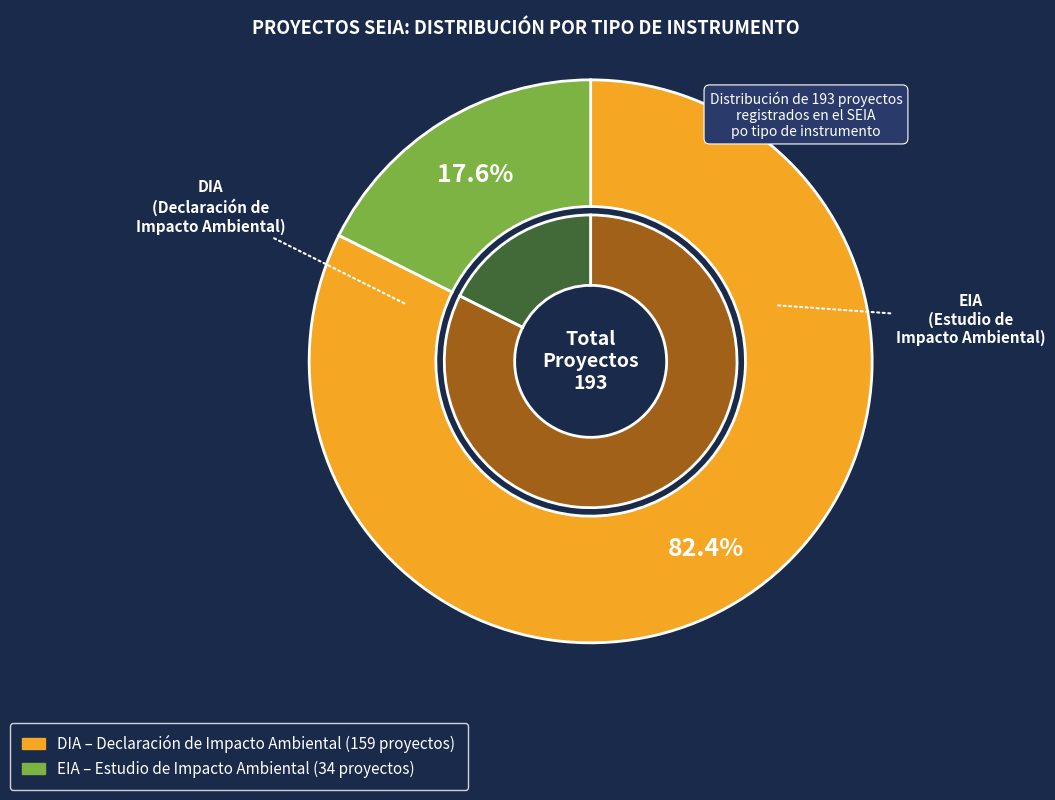

Rank the categories by value from highest to lowest.

DIA, EIA